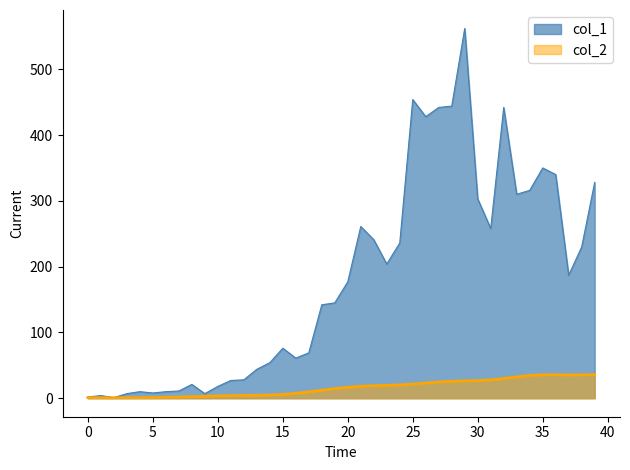

Which series has the widest spread of values?

col_1